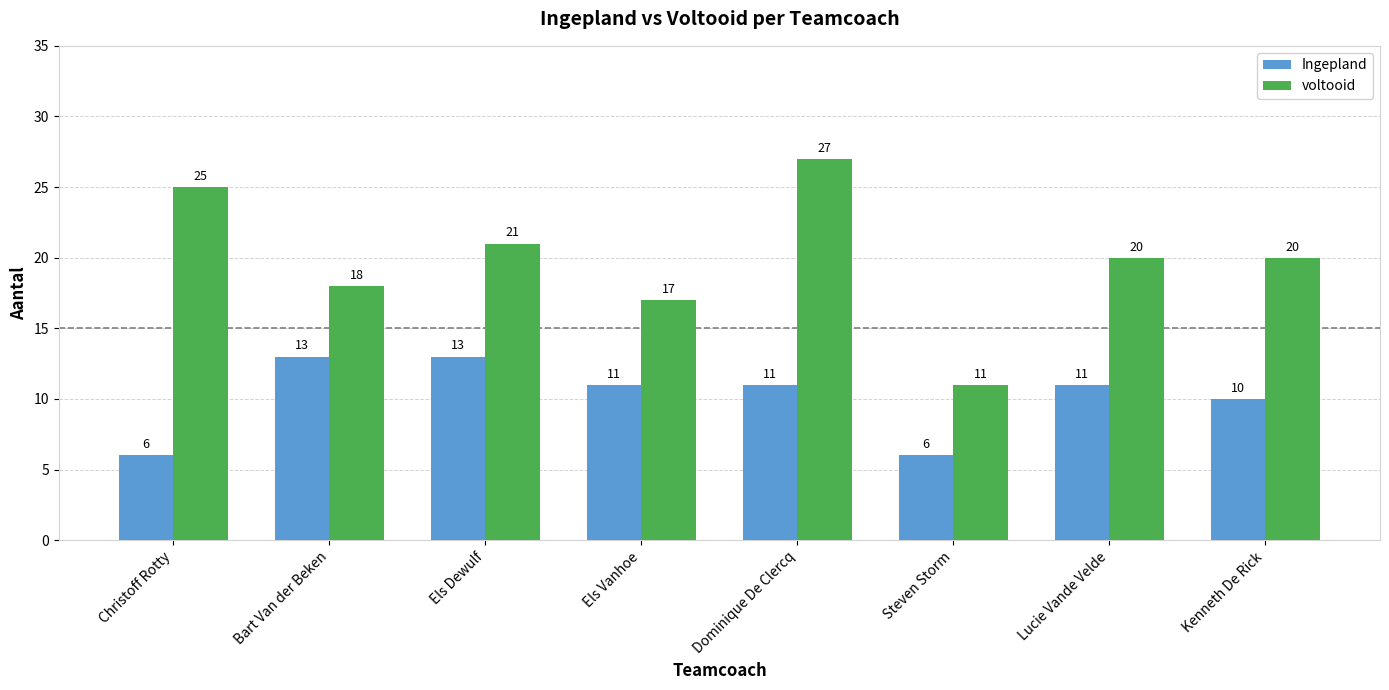

Rank the series at Christoff Rotty from highest to lowest value.

voltooid, Ingepland